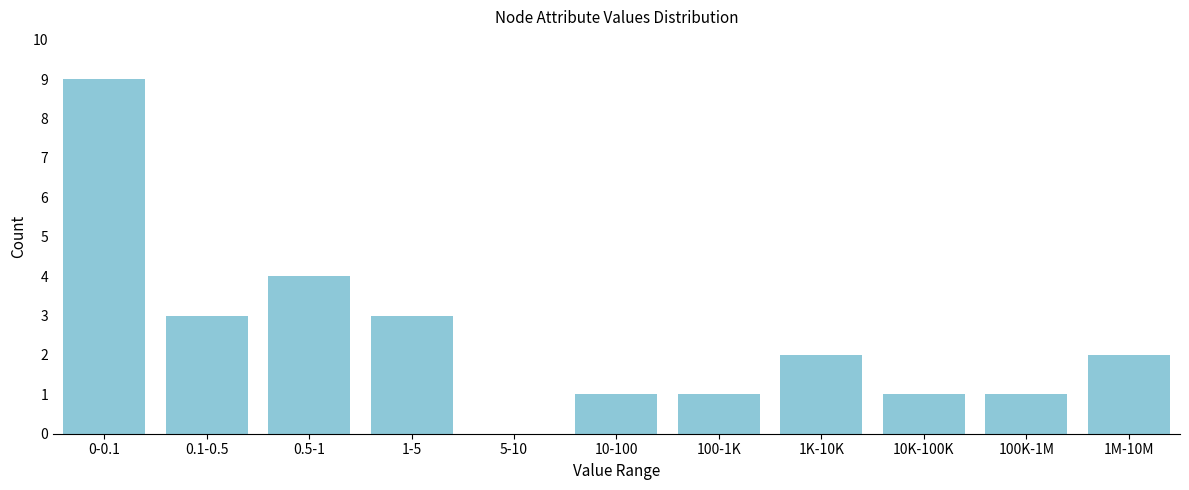

Reading left to right, transcribe all the data shown in this chart.

0-0.1=9	0.1-0.5=3	0.5-1=4	1-5=3	5-10=0	10-100=1	100-1K=1	1K-10K=2	10K-100K=1	100K-1M=1	1M-10M=2